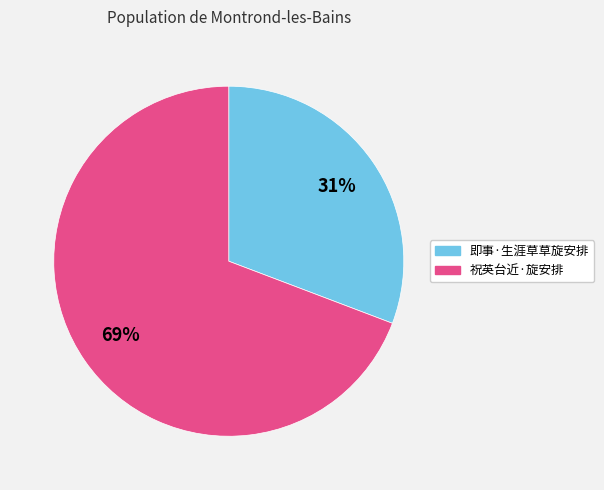

Between 祝英台近·旋安排 and 即事·生涯草草旋安排, which is larger?

祝英台近·旋安排